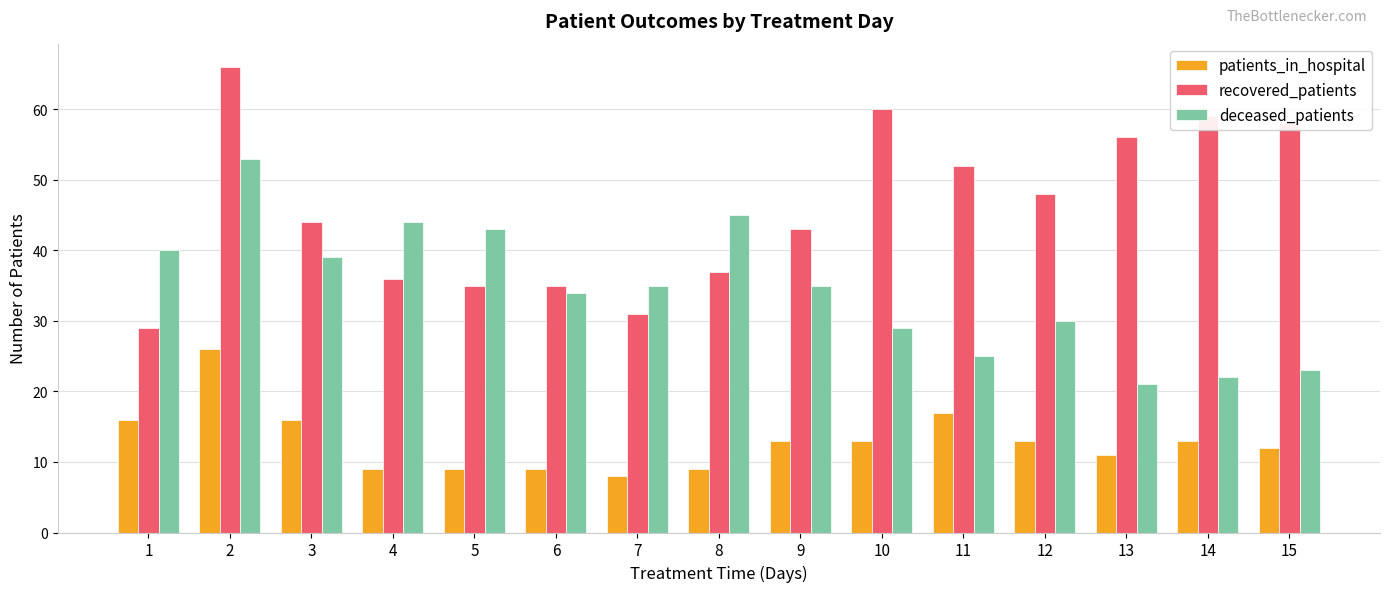

At which label is patients_in_hospital closest to 17?

11